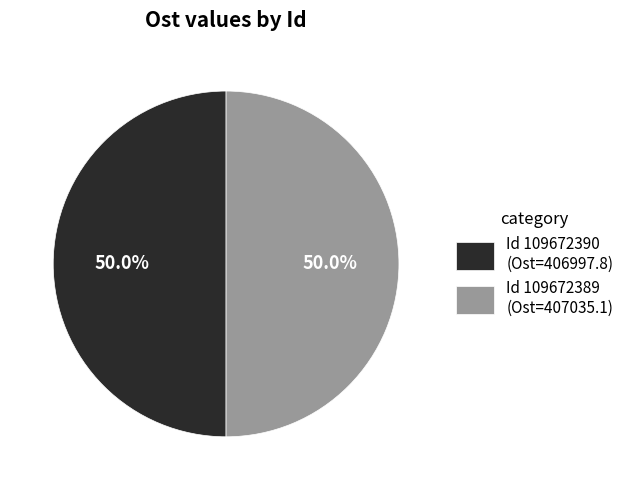

Approximately how many times larger is the value at Id 109672389 (Ost=407035.1) compared to Id 109672390 (Ost=406997.8)?

1.0